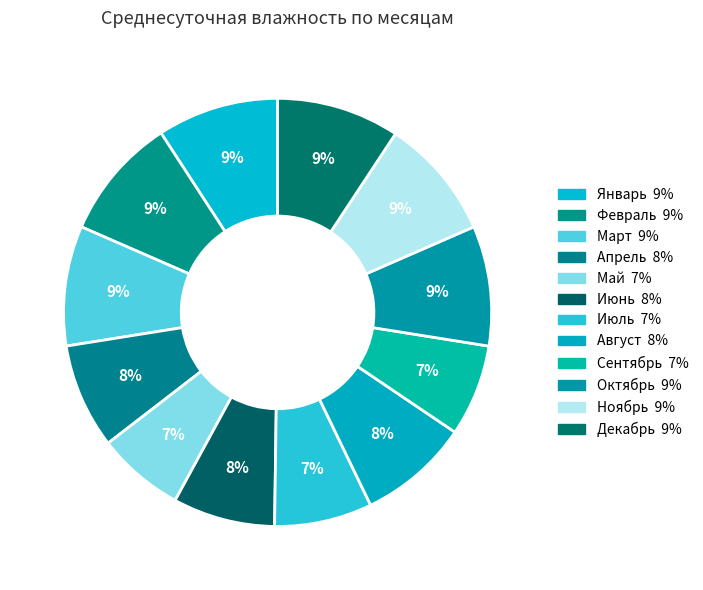

What percentage is the Июнь slice, to the nearest percent?

8%